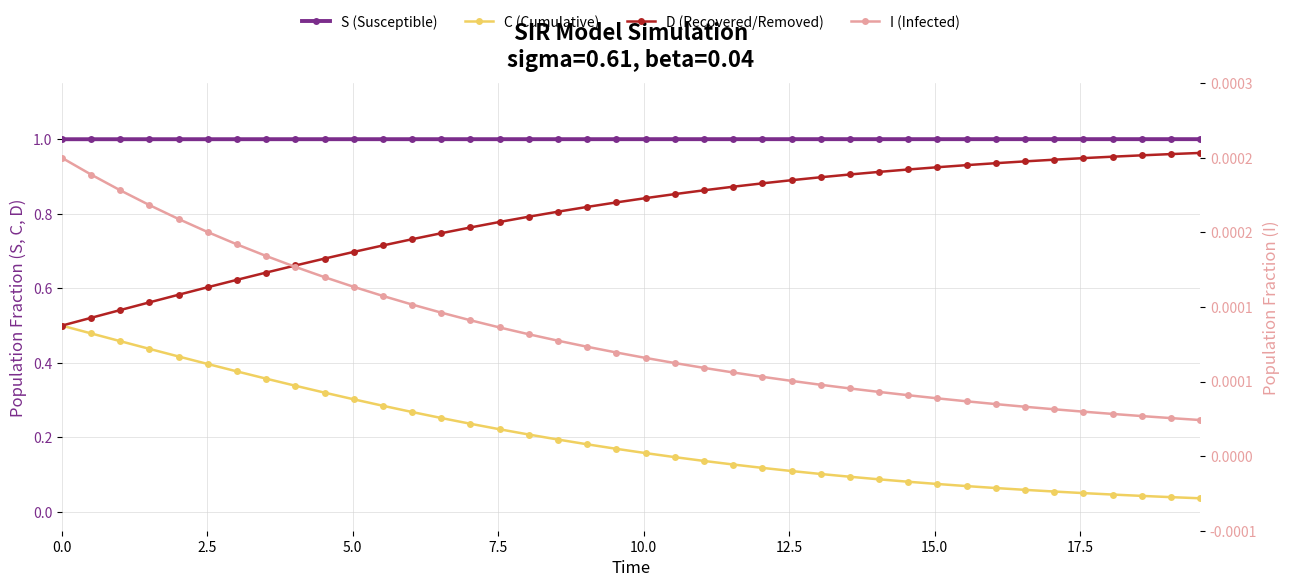

Is the value of I (Infected) at 24 greater than the value of D (Recovered/Removed) at 21?

No